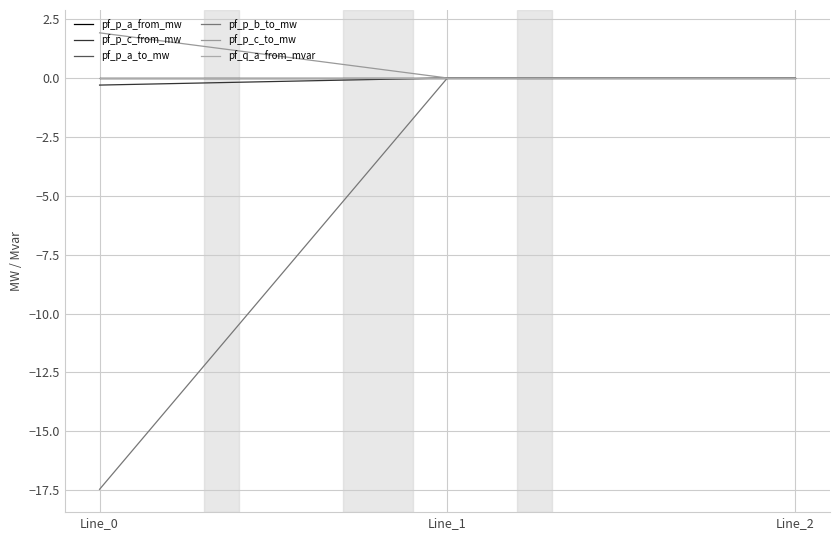

Does the chart display data point markers on the line(s)?

No